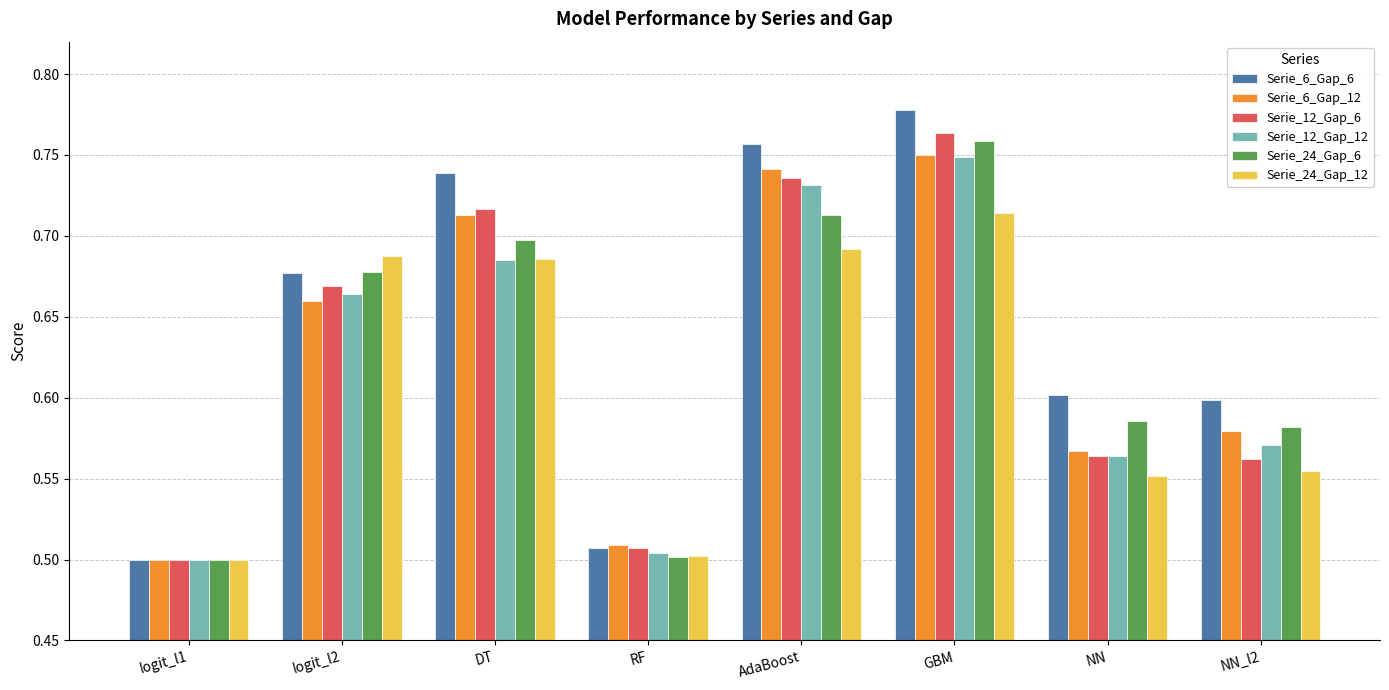

Rank the categories by Serie_6_Gap_12 value from highest to lowest.

GBM, AdaBoost, DT, logit_l2, NN_l2, NN, RF, logit_l1